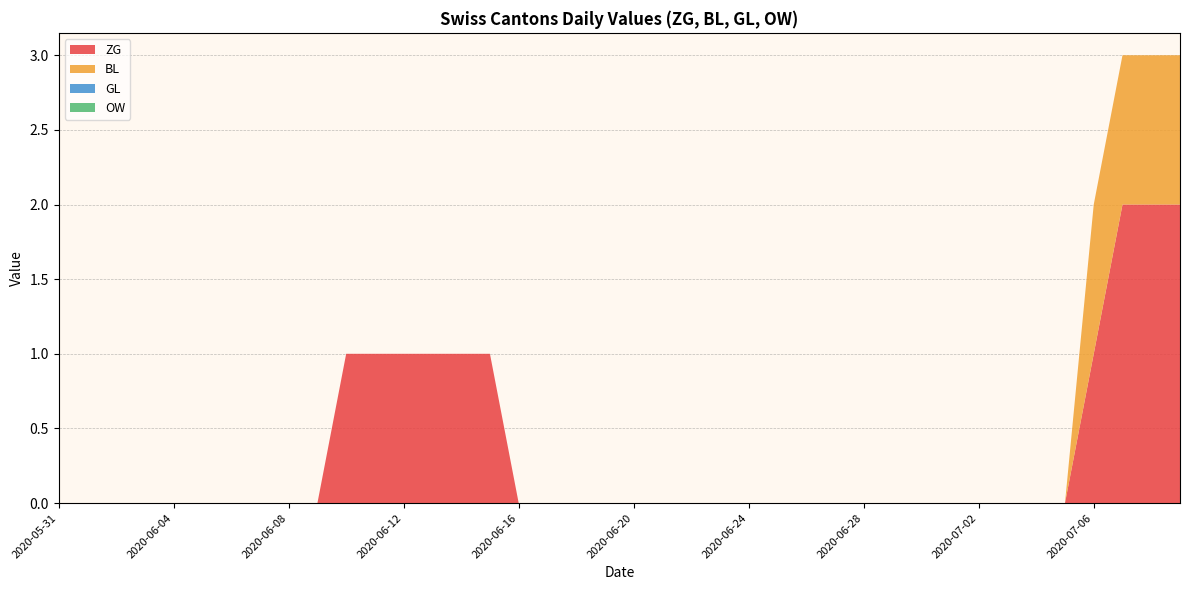

Reading left to right, extract all data points from this chart.

ZG: 0	0	0	0	0	0	0	0	0	0	1	1	1	1	1	1	0	0	0	0	0	0	0	0	0	0	0	0	0	0	0	0	0	0	0	0	1	2	2	2
BL: 0	0	0	0	0	0	0	0	0	0	0	0	0	0	0	0	0	0	0	0	0	0	0	0	0	0	0	0	0	0	0	0	0	0	0	0	1	1	1	1
GL: 0	0	0	0	0	0	0	0	0	0	0	0	0	0	0	0	0	0	0	0	0	0	0	0	0	0	0	0	0	0	0	0	0	0	0	0	0	0	0	0
OW: 0	0	0	0	0	0	0	0	0	0	0	0	0	0	0	0	0	0	0	0	0	0	0	0	0	0	0	0	0	0	0	0	0	0	0	0	0	0	0	0